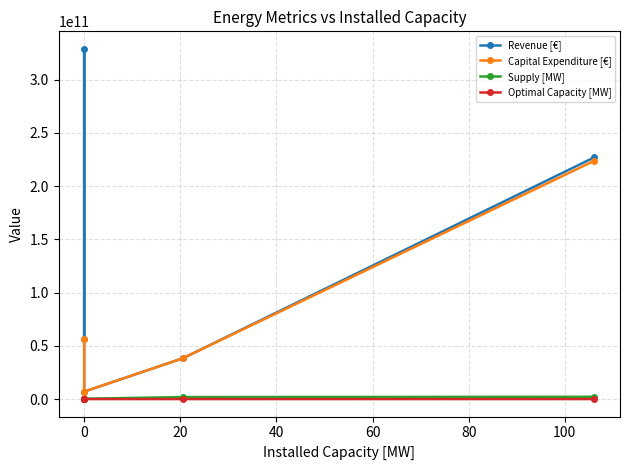

True or false: Capital Expenditure [€] has more than 1 interior local peaks.

False